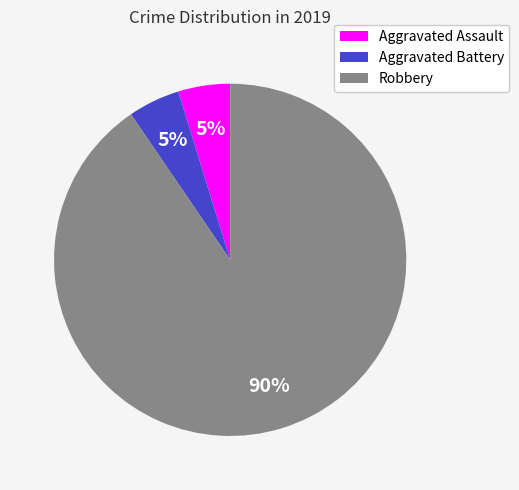

How many segments does this pie chart have?

3